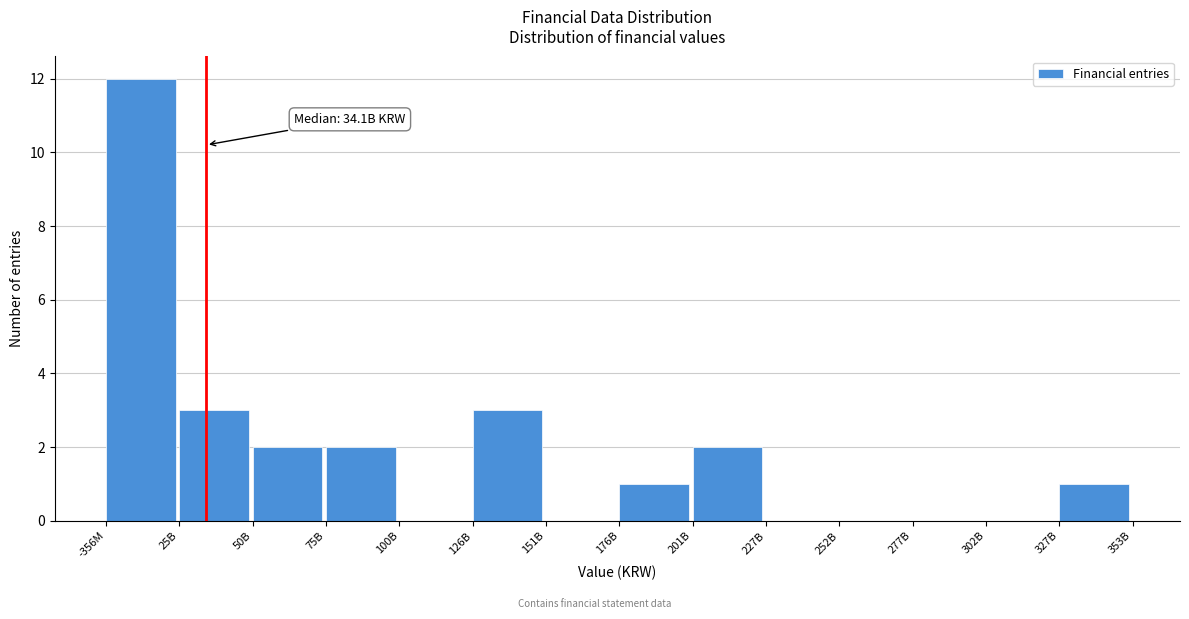

Reading left to right, extract all data points from this chart.

-356M=12	25B=3	50B=2	75B=2	100B=0	126B=3	151B=0	176B=1	201B=2	227B=0	252B=0	277B=0	302B=0	327B=1